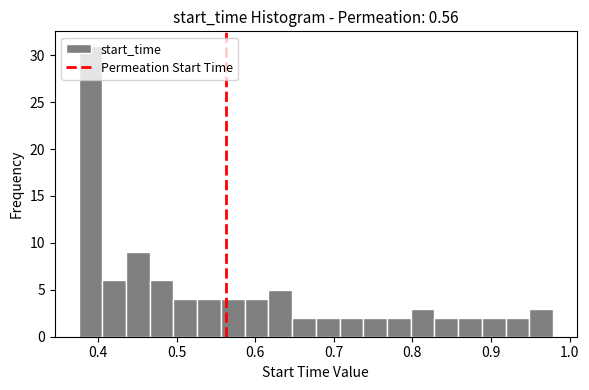

Read against the x-axis, roughly where is the centre of the tallest bar?

0.39